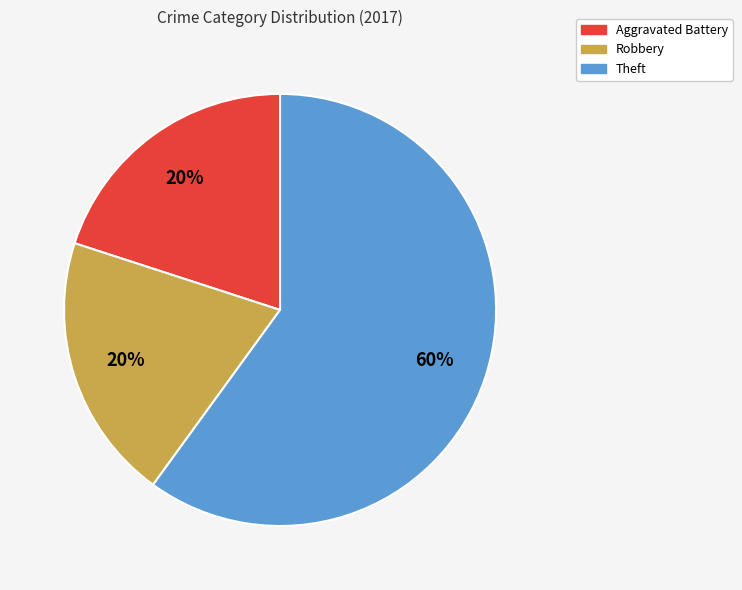

To the nearest percent, what is the difference between the largest and smallest slice percentages?

40%